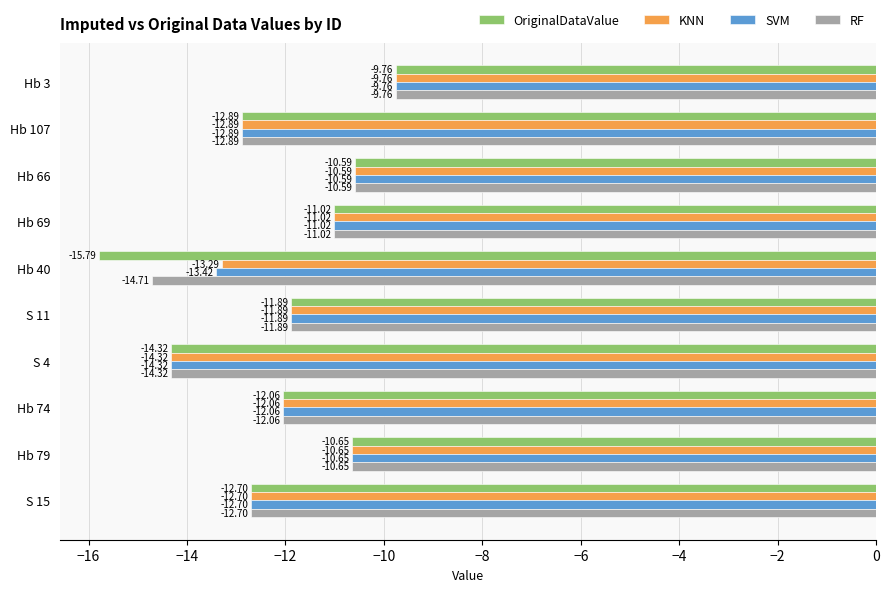

What is the sum of the RF values at S 15 and S 11?

-24.6